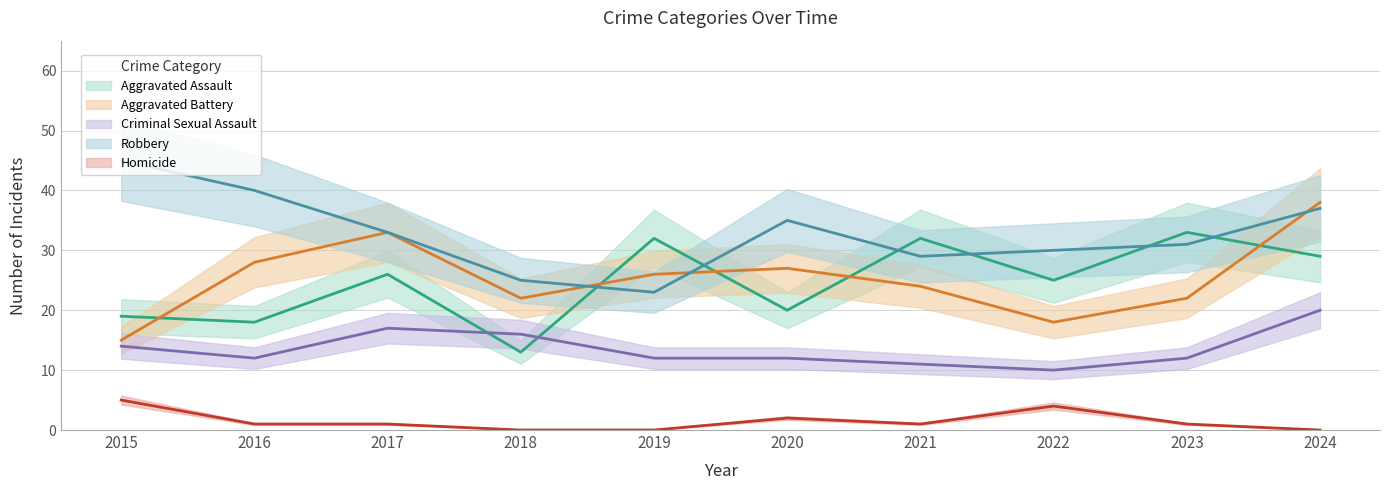

What is the sum of all Aggravated Assault values?

247